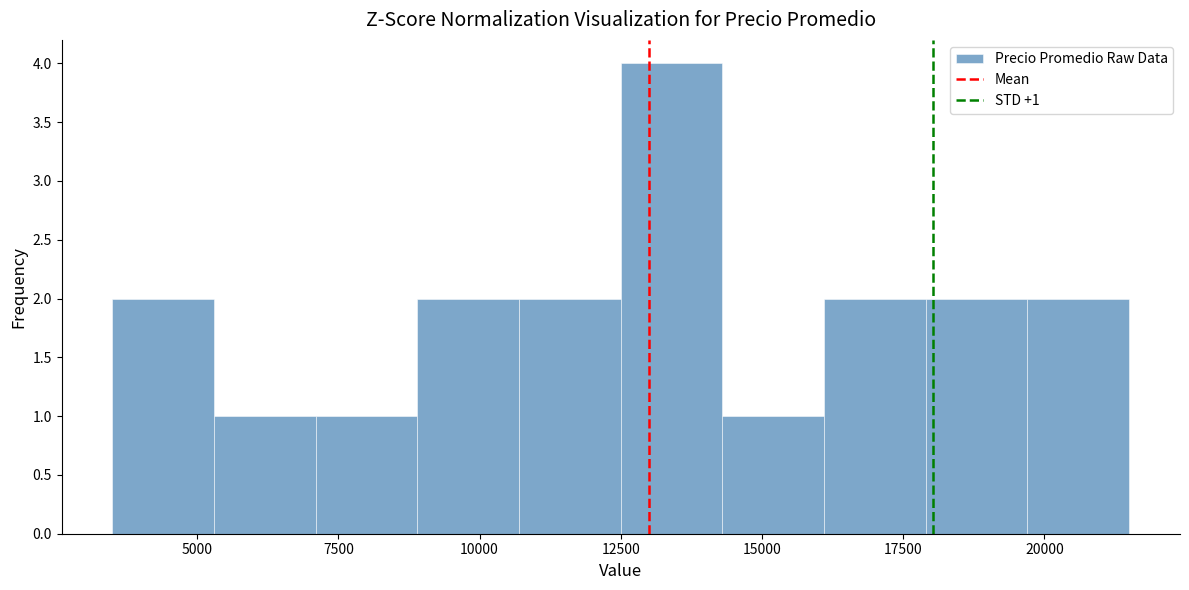

Around what value on the x-axis is the tallest bar? Give the approximate position of its centre, as read against the axis.

13500